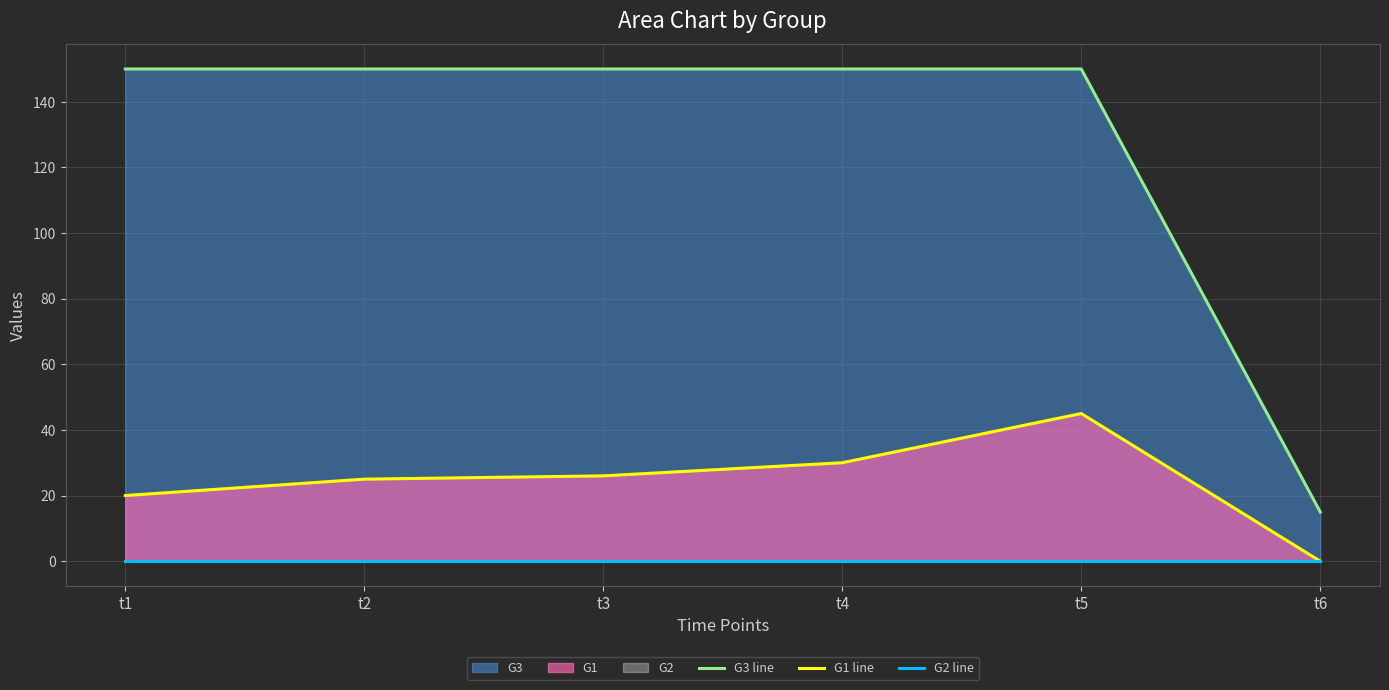

What is the spread (max minus min) of values at t2?

150